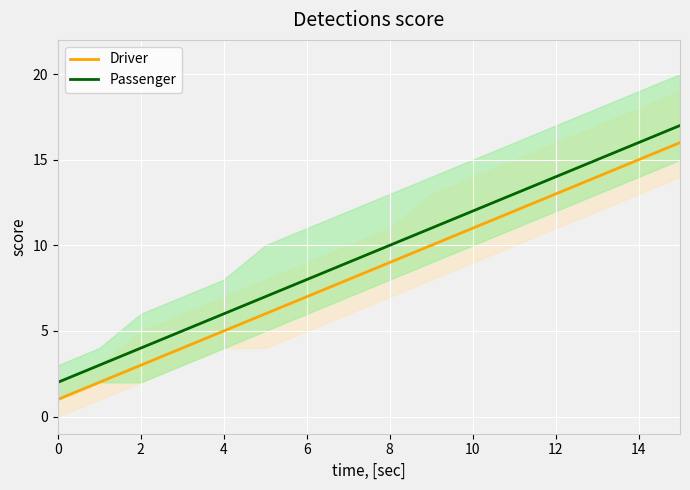

True or false: Passenger and Driver intersect in this chart.

False